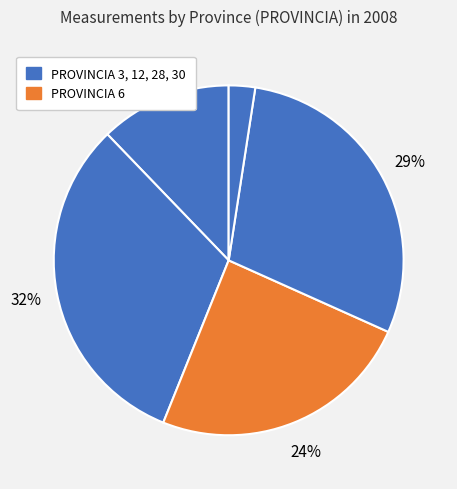

How many slices are in this pie chart?

5